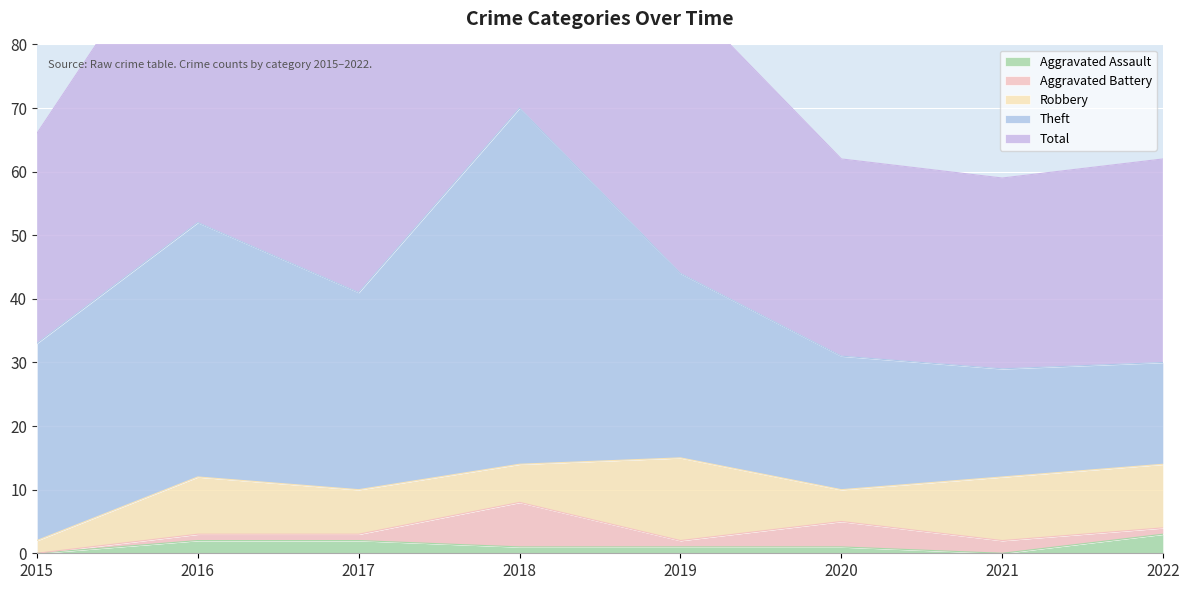

The value of Theft at 2016 is 14. True or false?

False